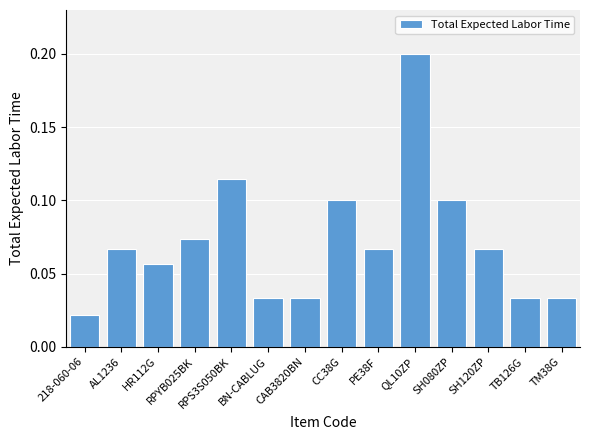

What is the sum of all values?

1.0